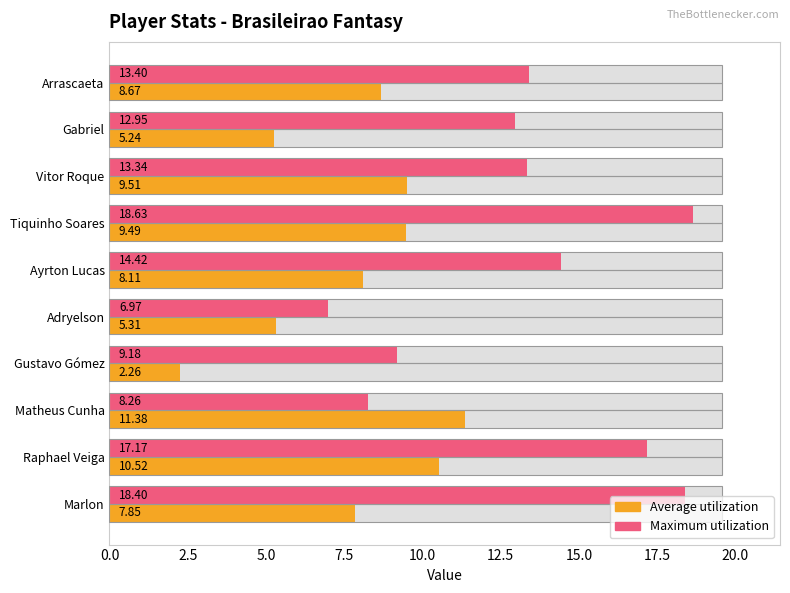

Reading right to left, transcribe all the data shown in this chart.

Average utilization: 7.9	10.5	11.4	2.3	5.3	8.1	9.5	9.5	5.2	8.7
Maximum utilization: 18.4	17.2	8.3	9.2	7.0	14.4	18.6	13.3	12.9	13.4